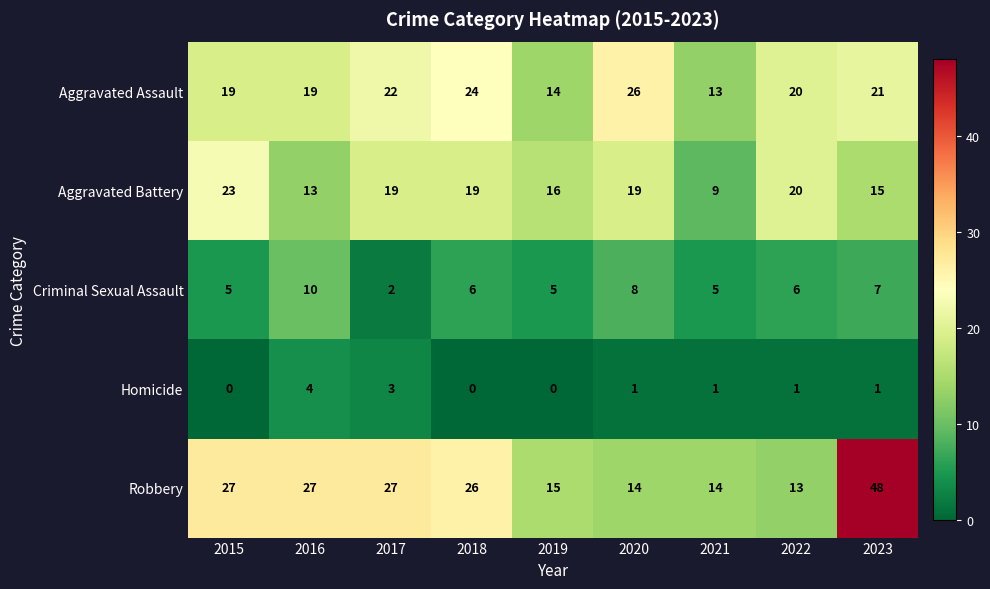

True or false: Aggravated Assault has a value of 7 at 2015.

False